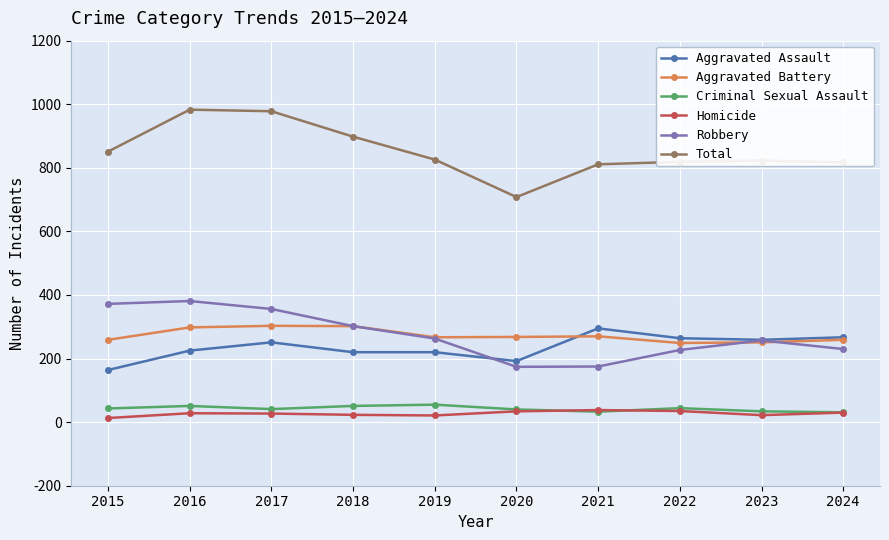

At which category does Total reach its first local valley?

2020